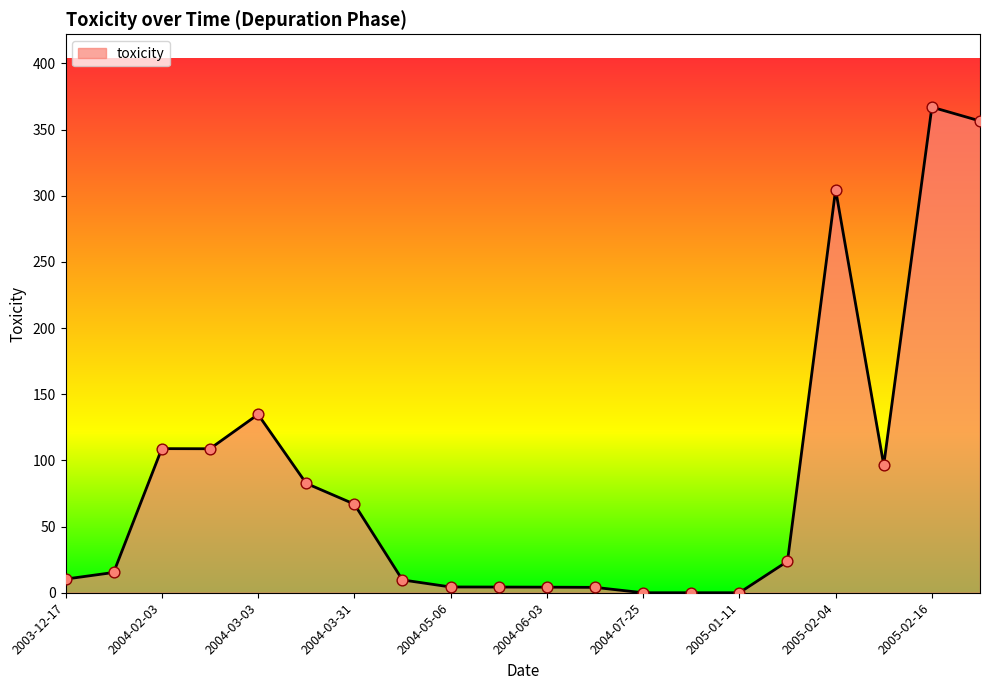

What is the difference between the maximum and minimum values?

367.0